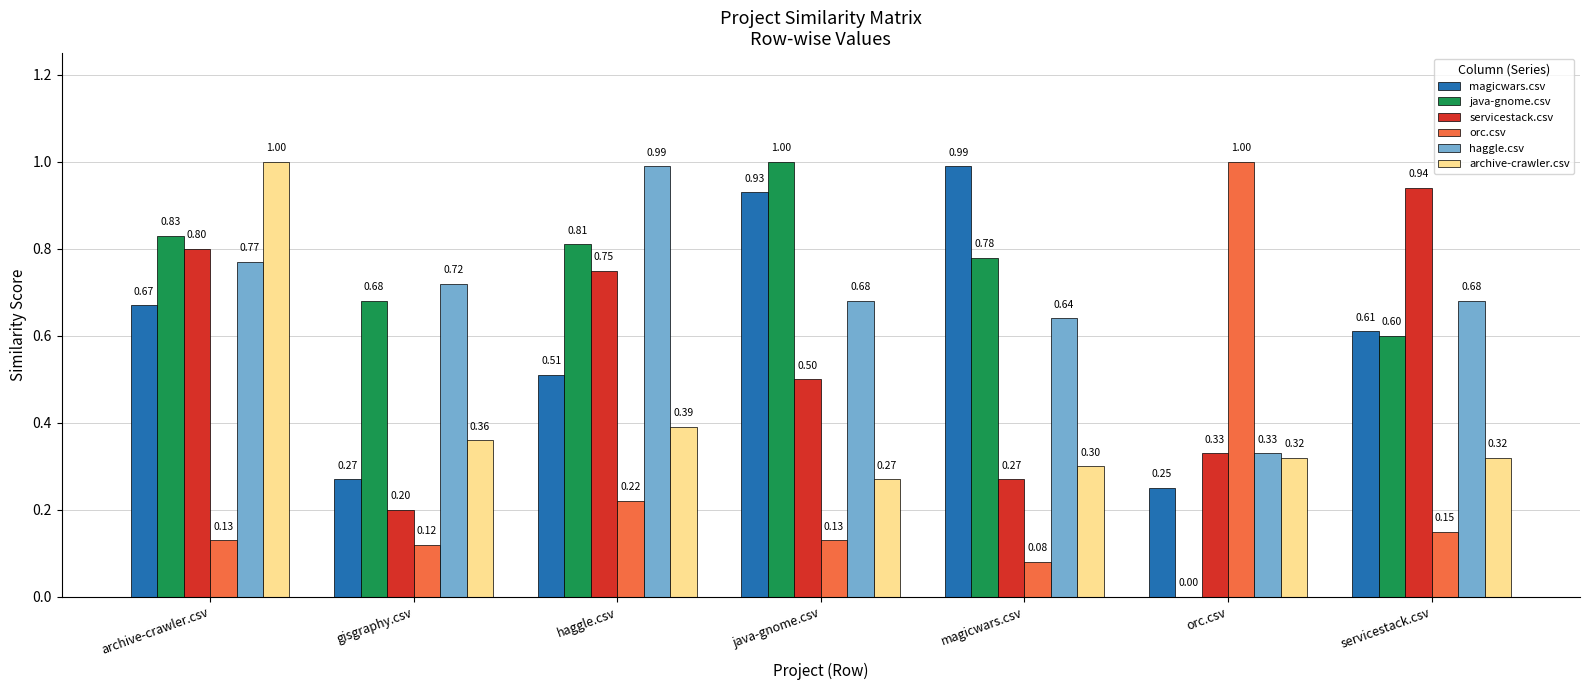

How many groups of bars are there?

7